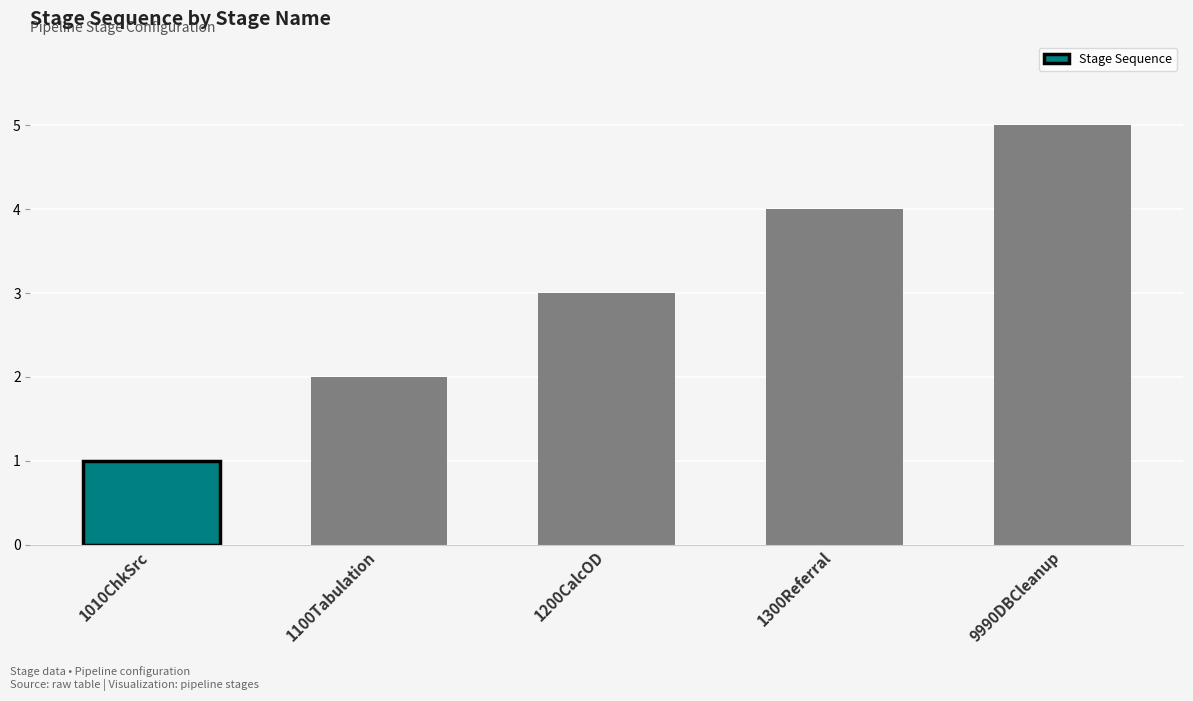

What is the change in value from 1200CalcOD to 1300Referral?

+1